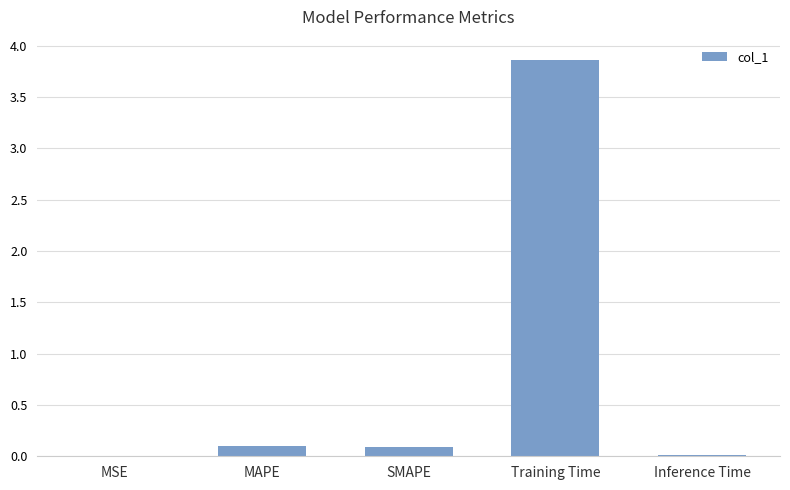

What is the maximum value shown in the chart?

3.9